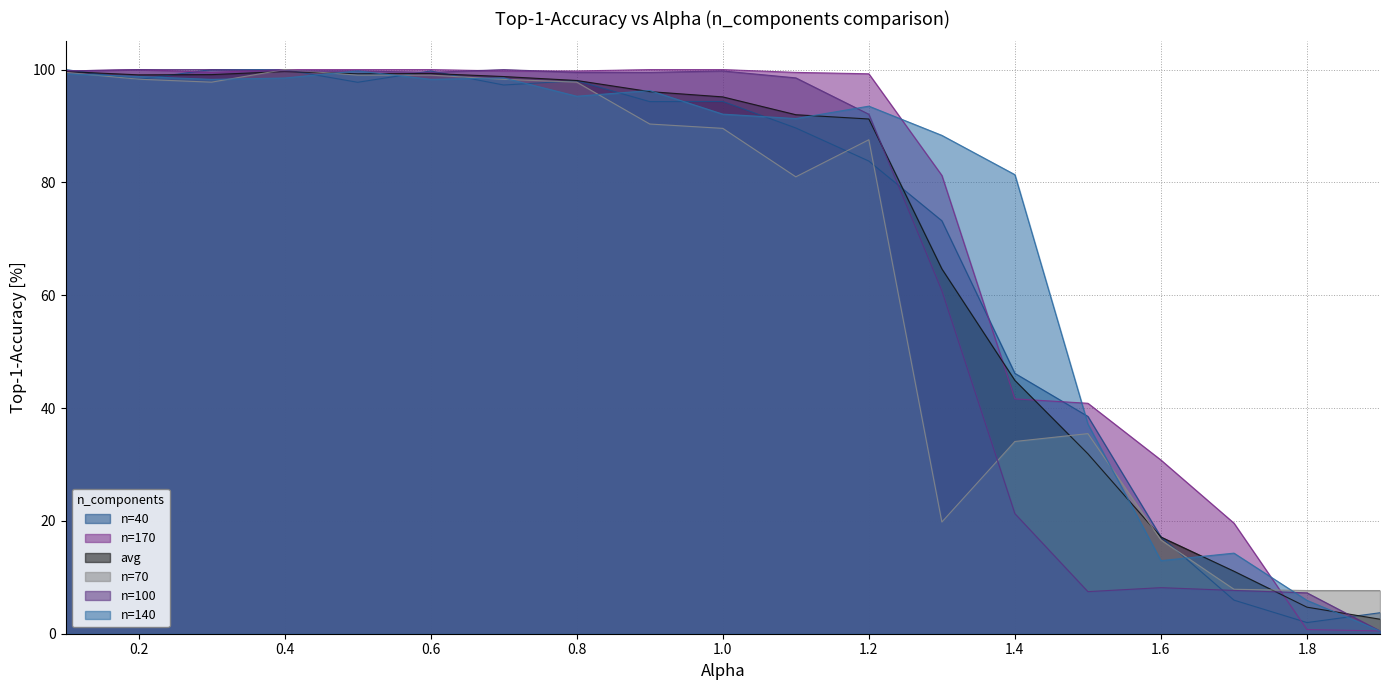

Reading right to left, extract all data points from this chart.

n=40: 1.9=3.7	1.8=2.0	1.7=6.0	1.6=17.2	1.5=38.5	1.4=46.2	1.3=73.2	1.2=83.8	1.1=89.7	1.0=94.3	0.9=94.3	0.8=98.0	0.7=97.3	0.6=99.8	0.5=97.7	0.4=100.0	0.3=100.0	0.2=98.3	0.1=100.0
n=170: 1.9=0.5	1.8=0.7	1.7=19.6	1.6=30.8	1.5=40.9	1.4=41.6	1.3=81.2	1.2=99.3	1.1=99.5	1.0=100.0	0.9=100.0	0.8=99.8	0.7=99.8	0.6=100.0	0.5=100.0	0.4=100.0	0.3=99.5	0.2=100.0	0.1=99.8
avg: 1.9=2.6	1.8=4.7	1.7=11.1	1.6=17.1	1.5=31.9	1.4=44.9	1.3=64.7	1.2=91.2	1.1=92.0	1.0=95.2	0.9=96.1	0.8=98.1	0.7=98.8	0.6=99.3	0.5=99.3	0.4=99.7	0.3=99.1	0.2=99.1	0.1=99.7
n=70: 1.9=7.7	1.8=7.7	1.7=7.9	1.6=16.6	1.5=35.5	1.4=34.1	1.3=19.8	1.2=87.6	1.1=81.0	1.0=89.6	0.9=90.3	0.8=97.8	0.7=98.3	0.6=99.0	0.5=99.0	0.4=100.0	0.3=97.8	0.2=98.3	0.1=99.5
n=100: 1.9=0.5	1.8=7.2	1.7=7.7	1.6=8.2	1.5=7.5	1.4=21.3	1.3=60.8	1.2=92.1	1.1=98.5	1.0=99.8	0.9=99.5	0.8=99.5	0.7=100.0	0.6=99.5	0.5=99.8	0.4=99.8	0.3=100.0	0.2=100.0	0.1=99.8
n=140: 1.9=0.5	1.8=5.9	1.7=14.3	1.6=13.0	1.5=37.2	1.4=81.4	1.3=88.3	1.2=93.5	1.1=91.3	1.0=92.1	0.9=96.3	0.8=95.3	0.7=98.5	0.6=98.3	0.5=99.8	0.4=98.5	0.3=98.3	0.2=98.8	0.1=99.3